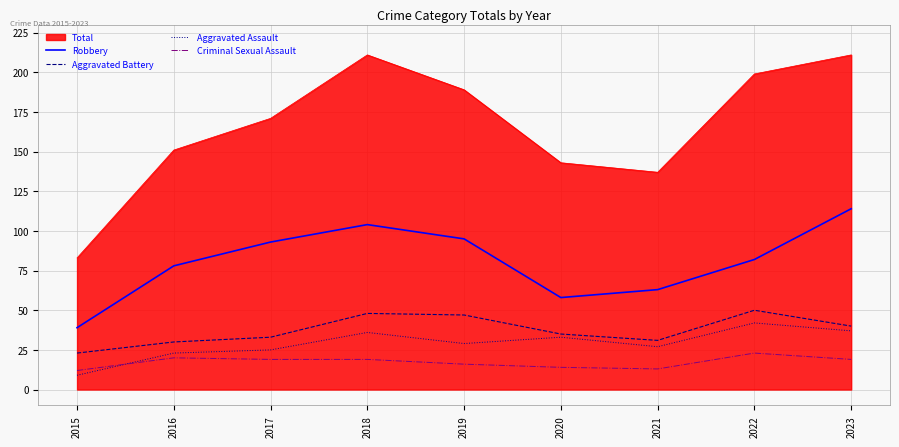

The value of Robbery at 2019 is 95. True or false?

True